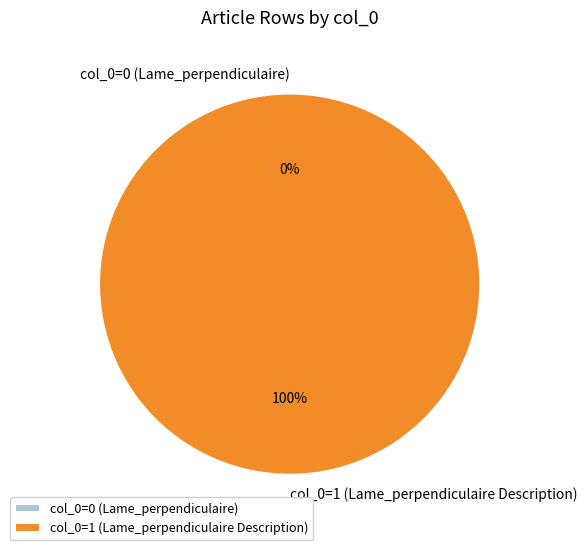

Combined, what portion of the pie is Row 1 and Row 0?

100.0%